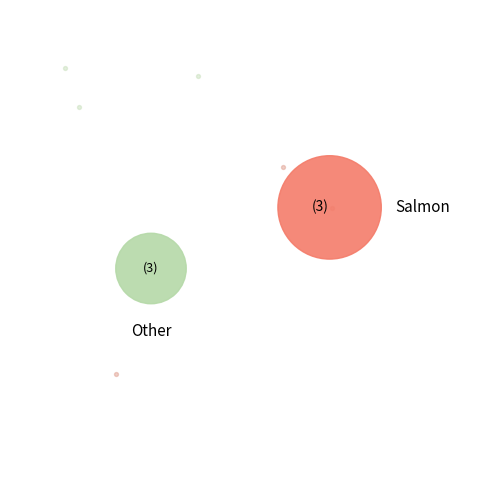

Does any single category account for the majority?

No